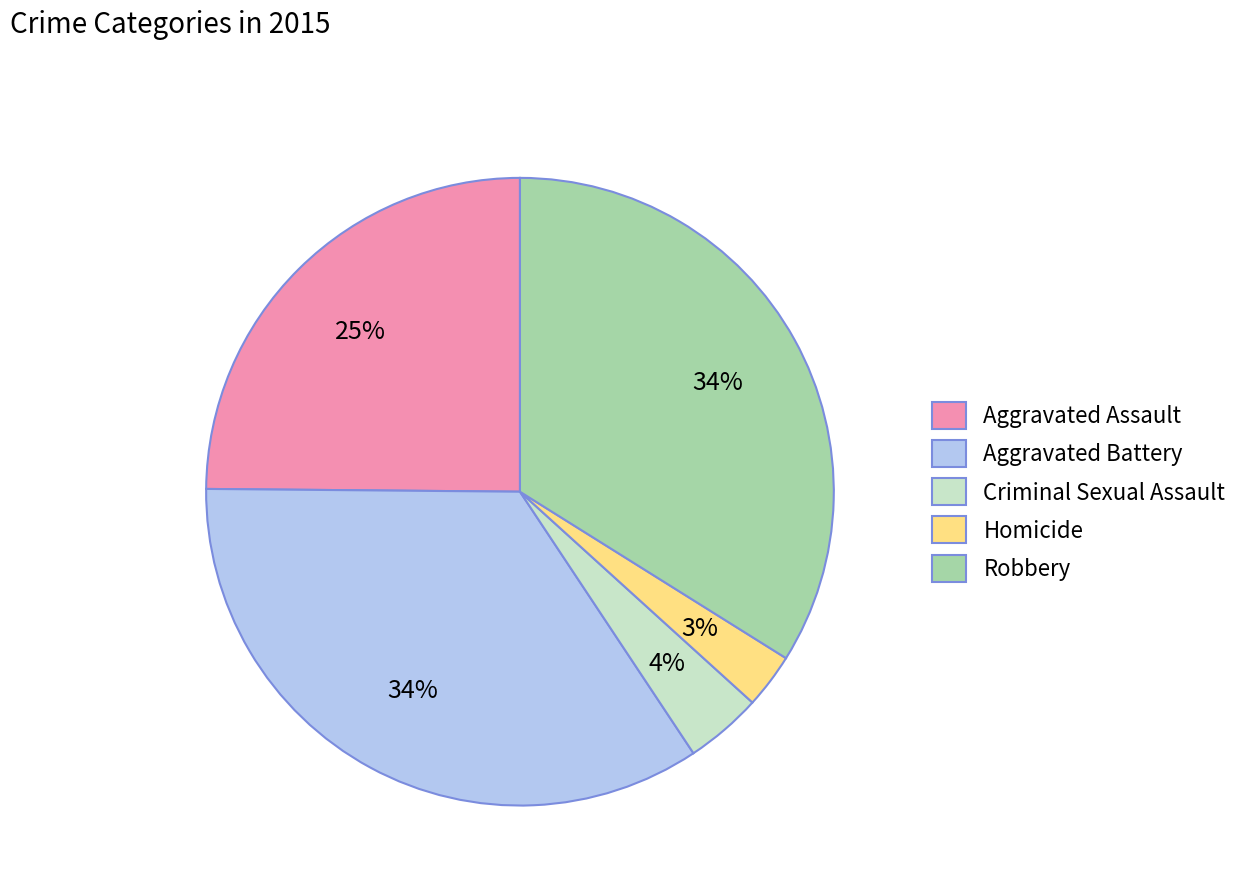

To the nearest percent, what portion does Aggravated Assault represent?

25%